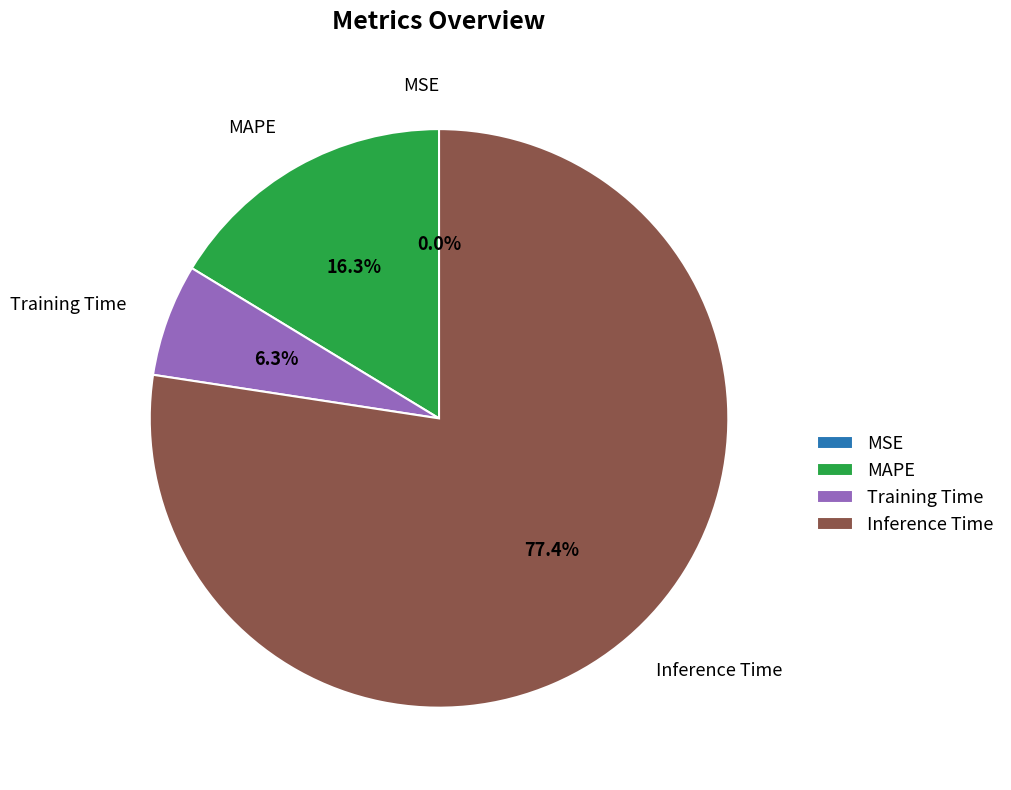

What is the largest slice in the pie chart?

Inference Time